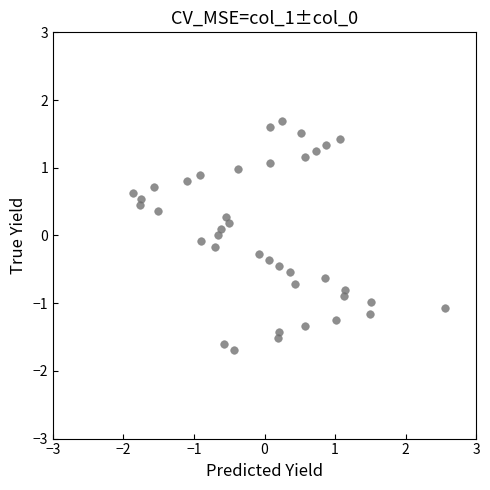

What is the range of X values (max minus min)?

4.4